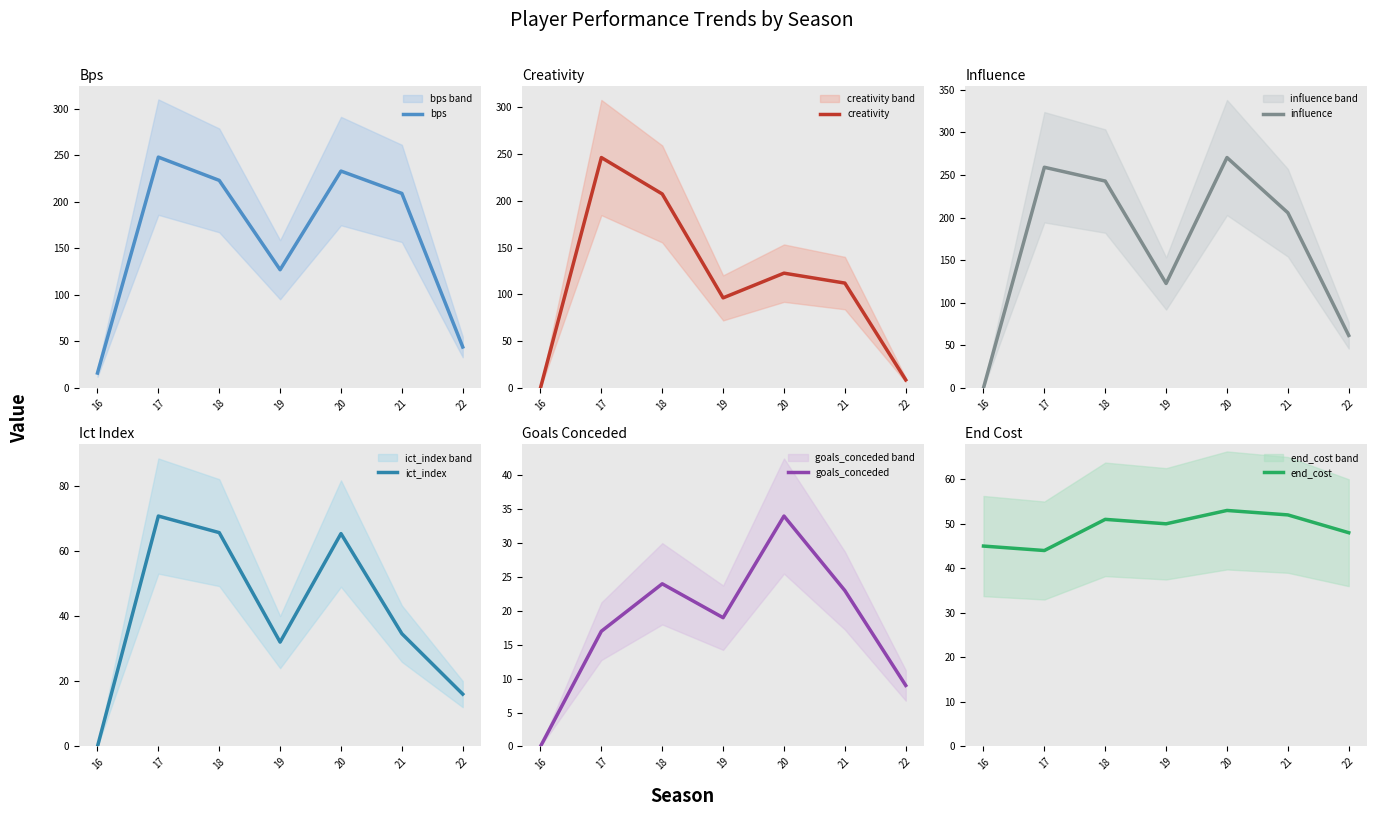

Where does the creativity series first go above 112?

17